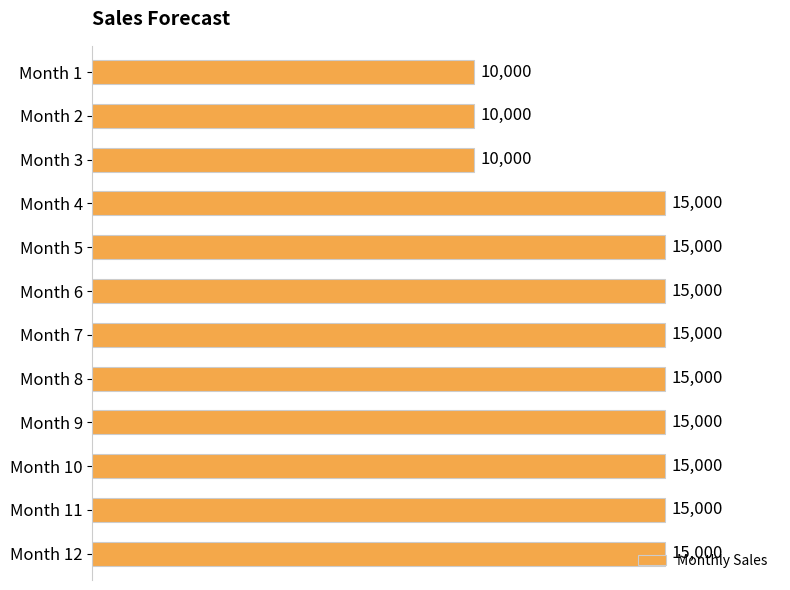

What is the ratio of the value at Month 10 to the value at Month 12?

1.0